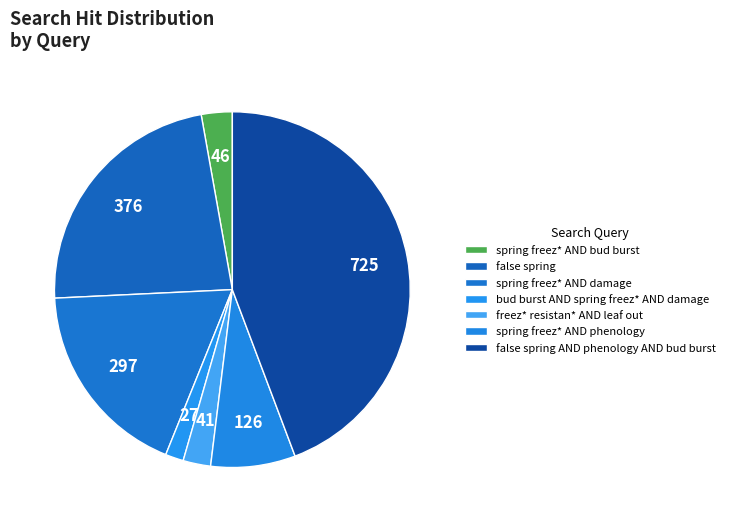

Which slice is the smallest?

bud burst AND spring freez* AND damage